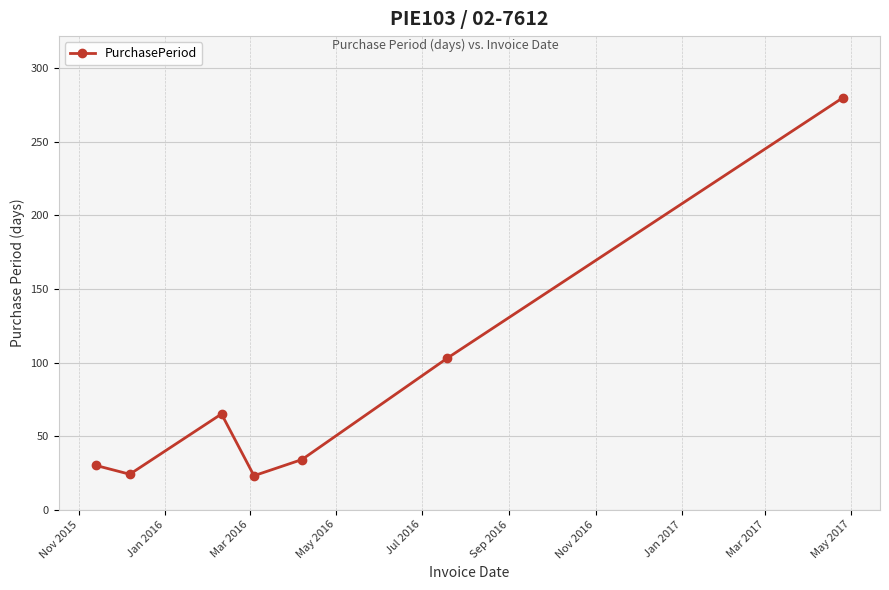

How many interior local valleys (lower than both neighbors) does the data have?

2